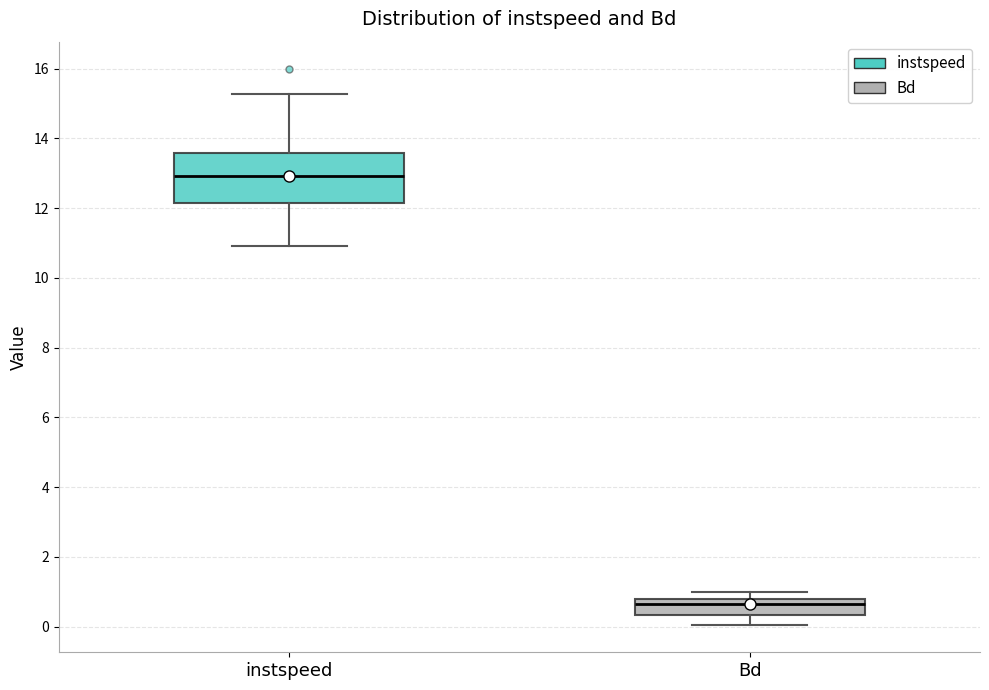

Which box has the highest median line?

instspeed